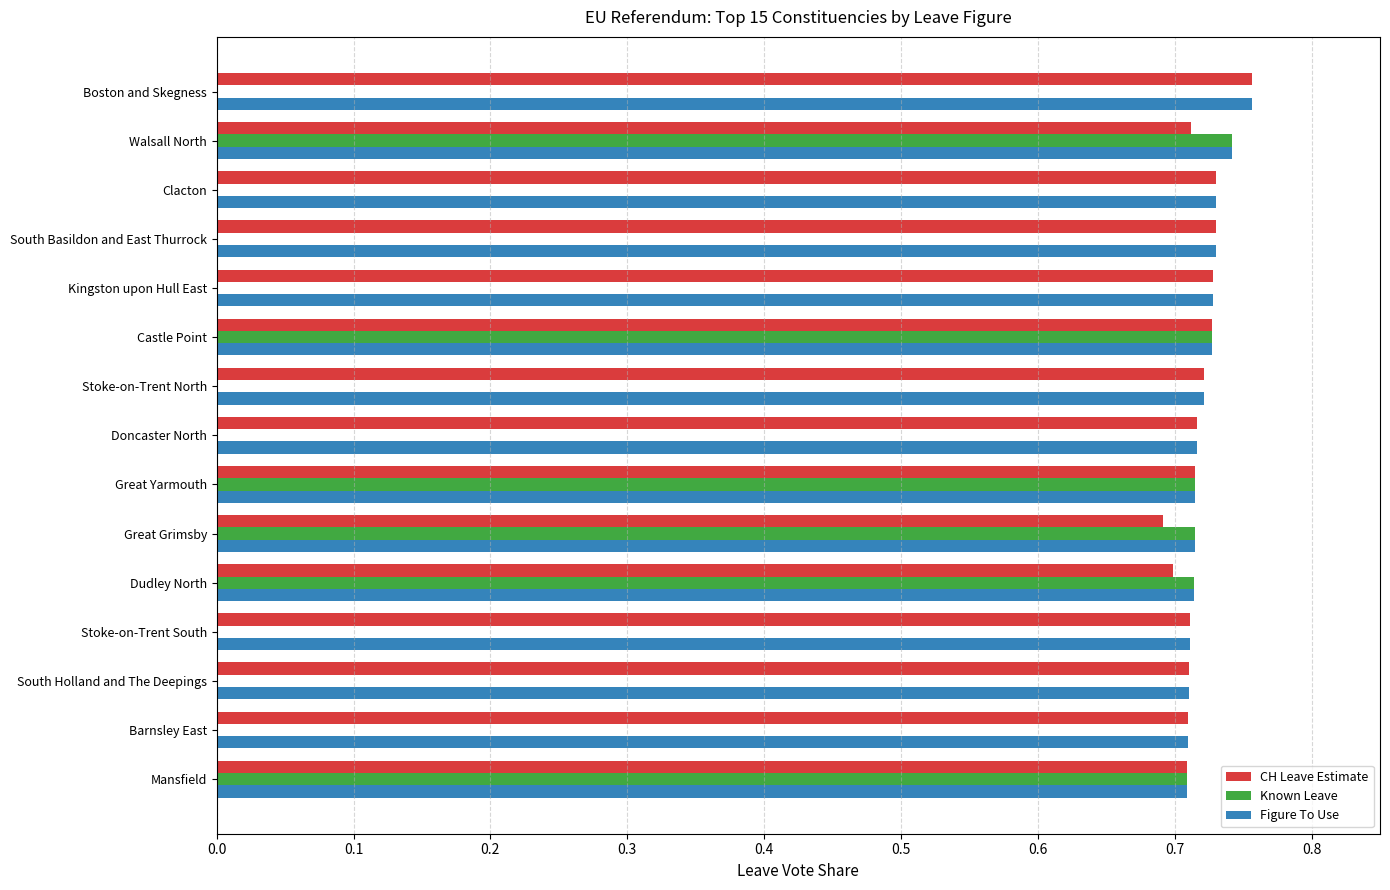

True or false: Figure To Use has a value of 1.2 at Castle Point.

False